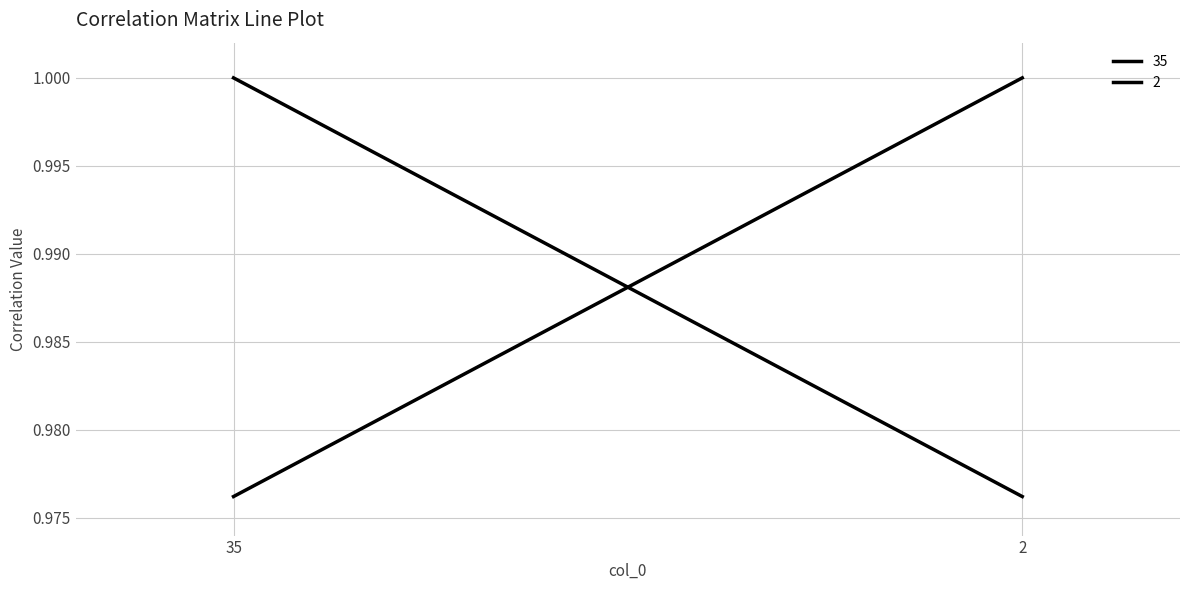

What is the total value across all series at 2?

2.0